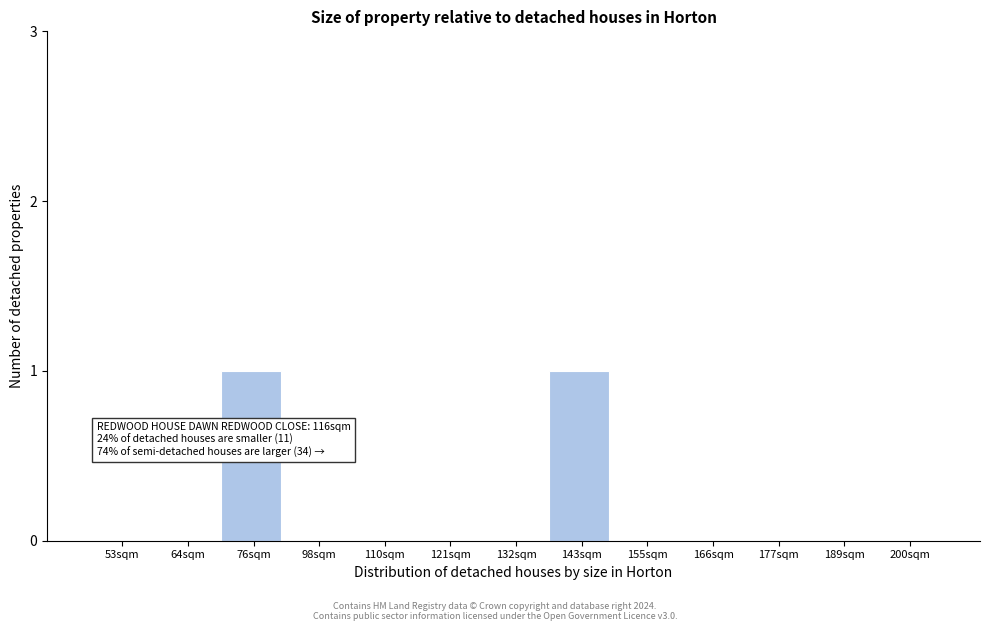

Reading left to right, extract all data points from this chart.

53sqm=0	64sqm=0	76sqm=1	98sqm=0	110sqm=0	121sqm=0	132sqm=0	143sqm=1	155sqm=0	166sqm=0	177sqm=0	189sqm=0	200sqm=0